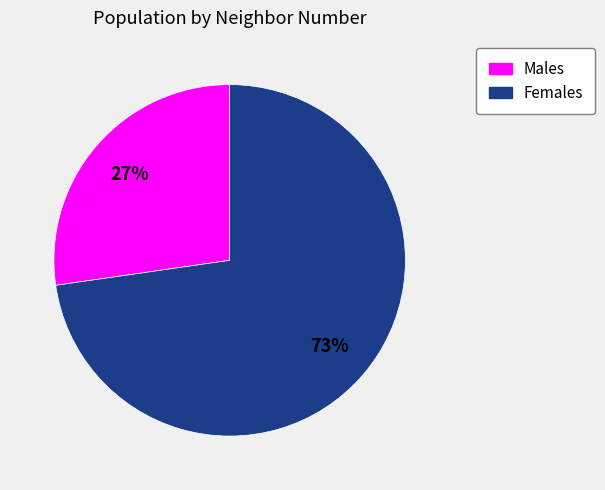

Is there any slice that represents more than half of the pie?

Yes